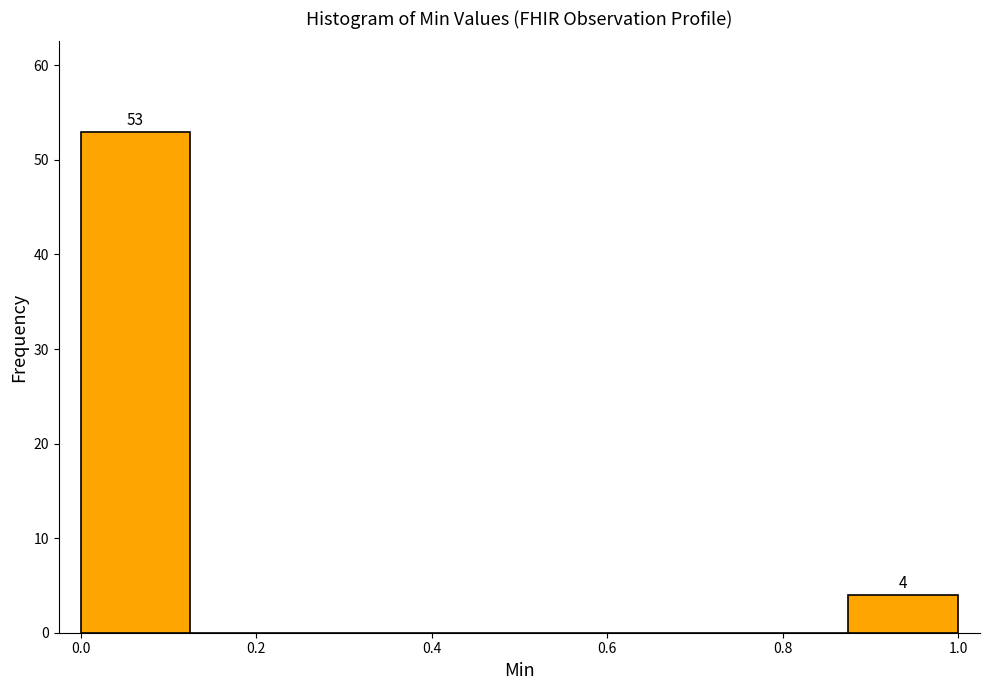

Which range on the x-axis has the tallest bar?

0.000 to 0.125